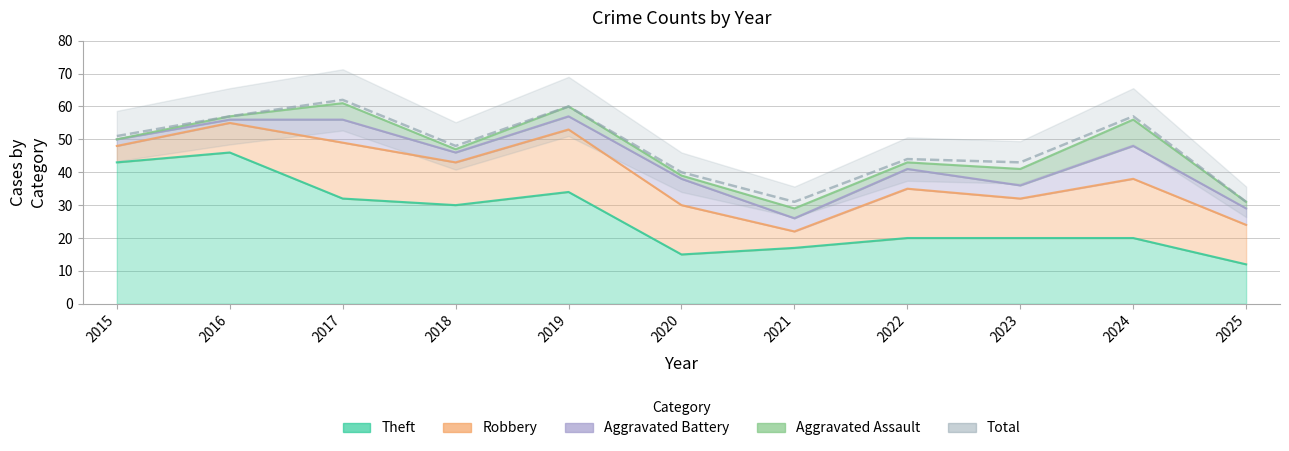

Rank the categories by value from highest to lowest.

2017, 2019, 2016, 2024, 2015, 2018, 2022, 2023, 2020, 2021, 2025